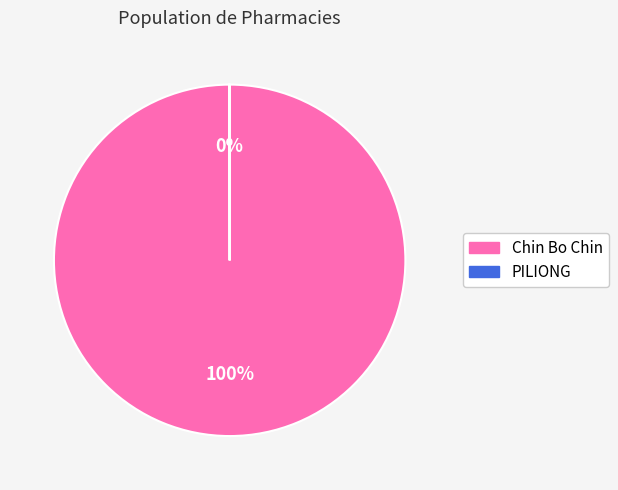

Which category has the biggest portion of the pie?

Chin Bo Chin